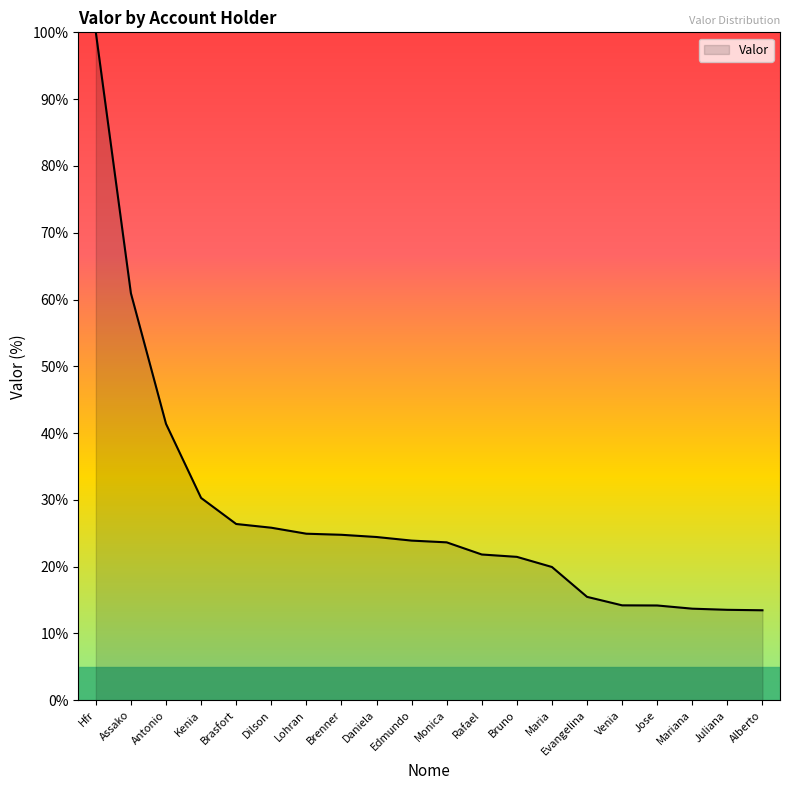

True or false: the data shows 25.8 at Dilson.

True